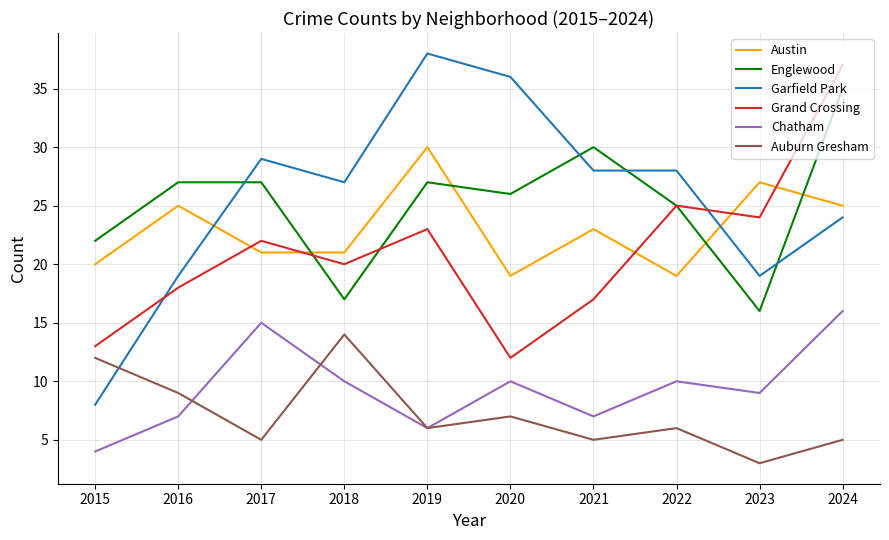

Reading left to right, what are all the values shown in this chart?

Austin: 20	25	21	21	30	19	23	19	27	25
Englewood: 22	27	27	17	27	26	30	25	16	35
Garfield Park: 8	19	29	27	38	36	28	28	19	24
Grand Crossing: 13	18	22	20	23	12	17	25	24	37
Chatham: 4	7	15	10	6	10	7	10	9	16
Auburn Gresham: 12	9	5	14	6	7	5	6	3	5